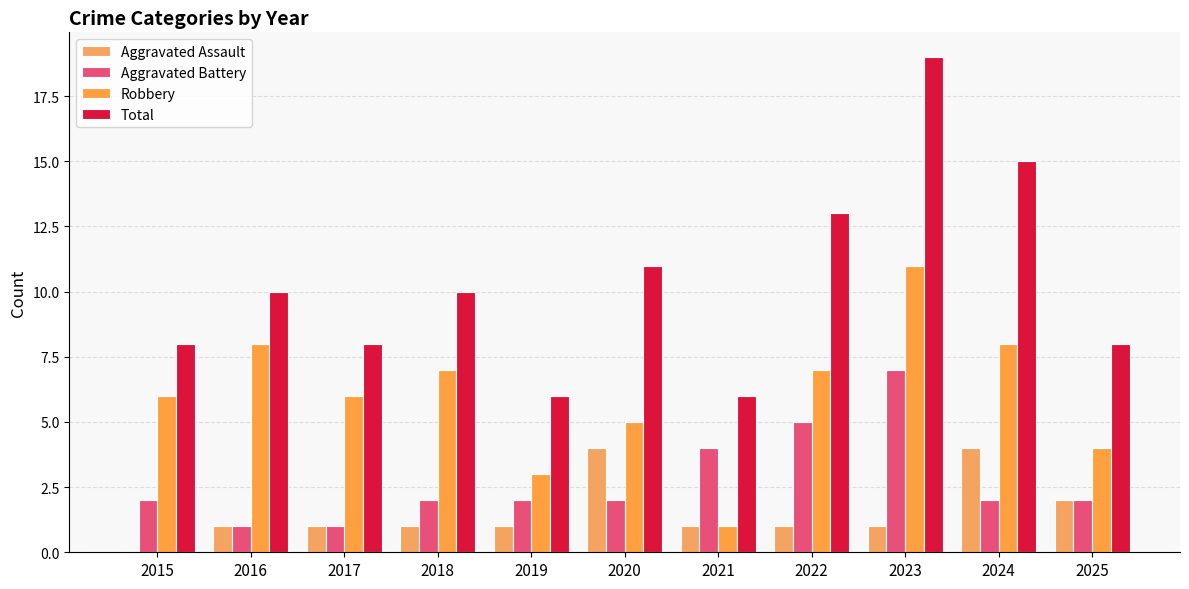

How many distinct data groups are displayed?

4